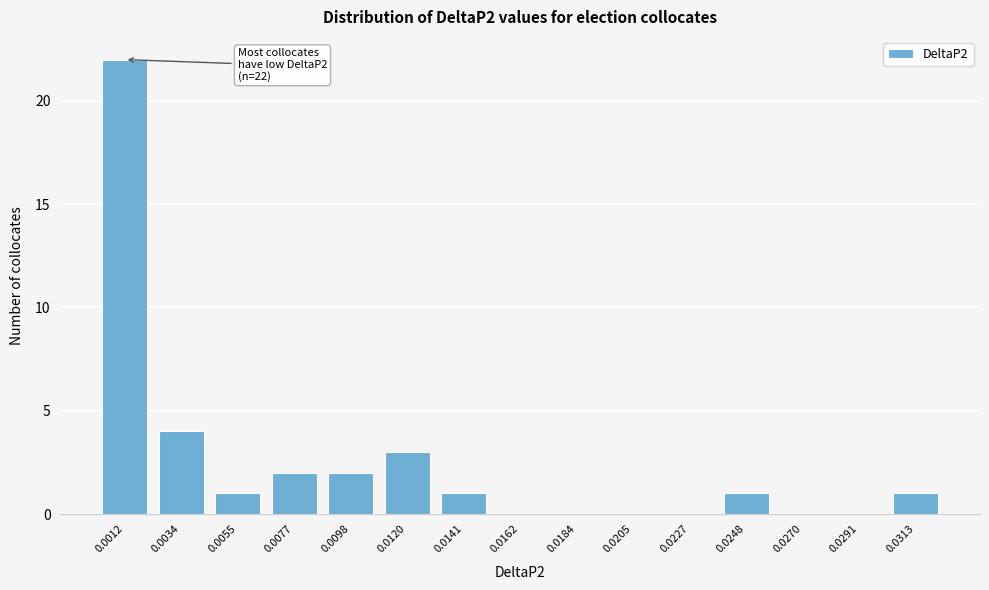

Reading left to right, what are all the values shown in this chart?

0.0012=22	0.0034=4	0.0055=1	0.0077=2	0.0098=2	0.0120=3	0.0141=1	0.0162=0	0.0184=0	0.0205=0	0.0227=0	0.0248=1	0.0270=0	0.0291=0	0.0313=1